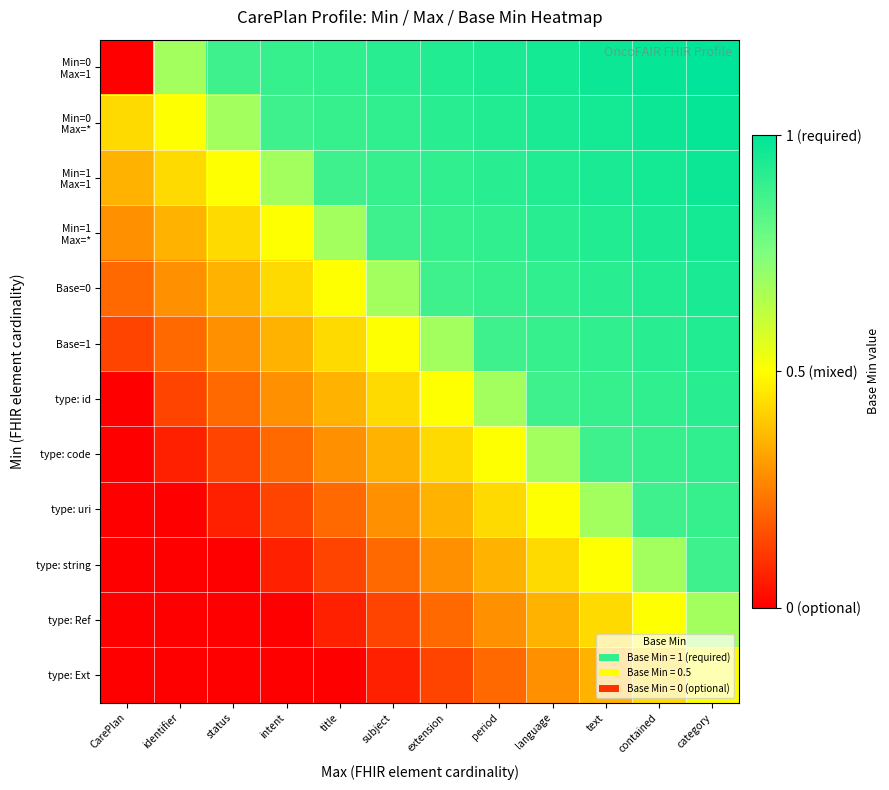

At how many categories does at least one series exceed 0?

12